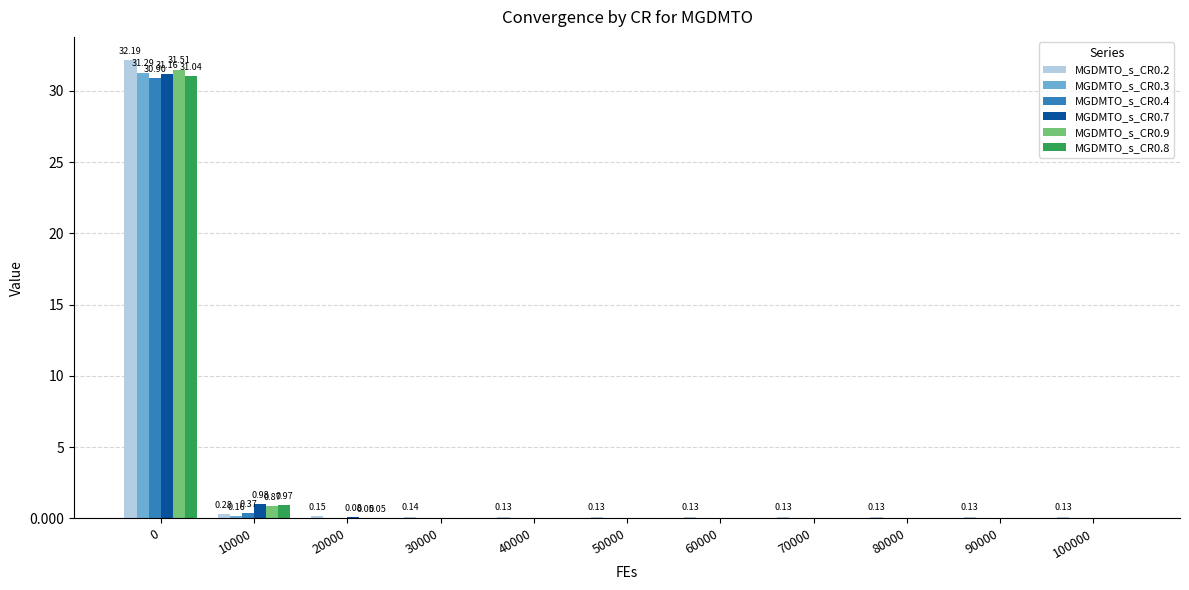

Which category has the lowest value in the MGDMTO_s_CR0.2 series?

100000